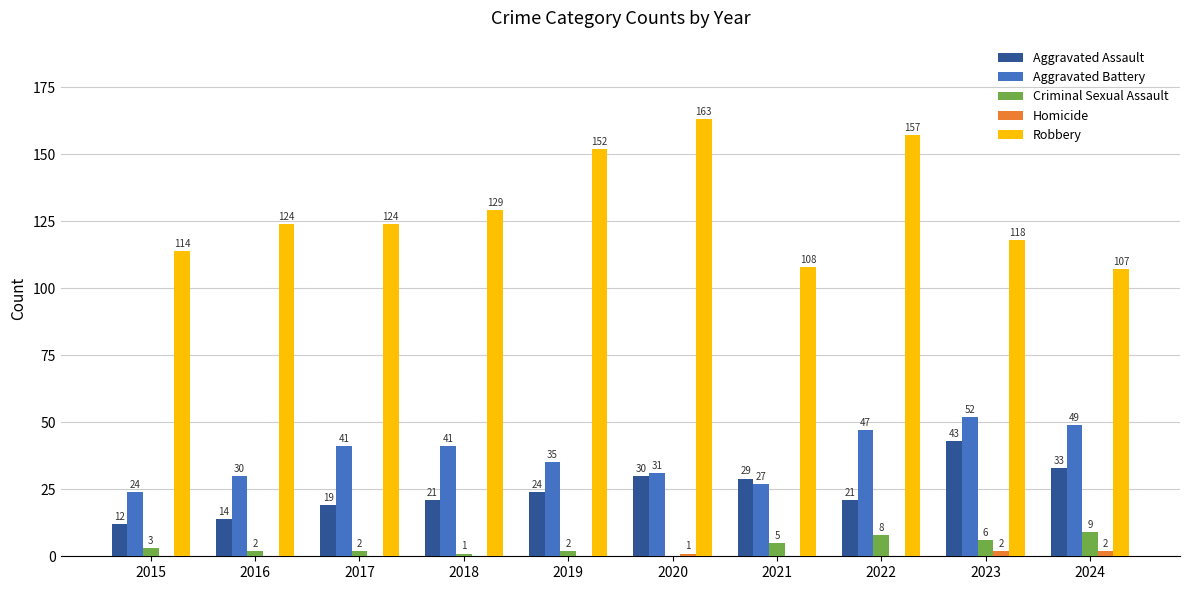

What is the total value across all series at 2019?

213